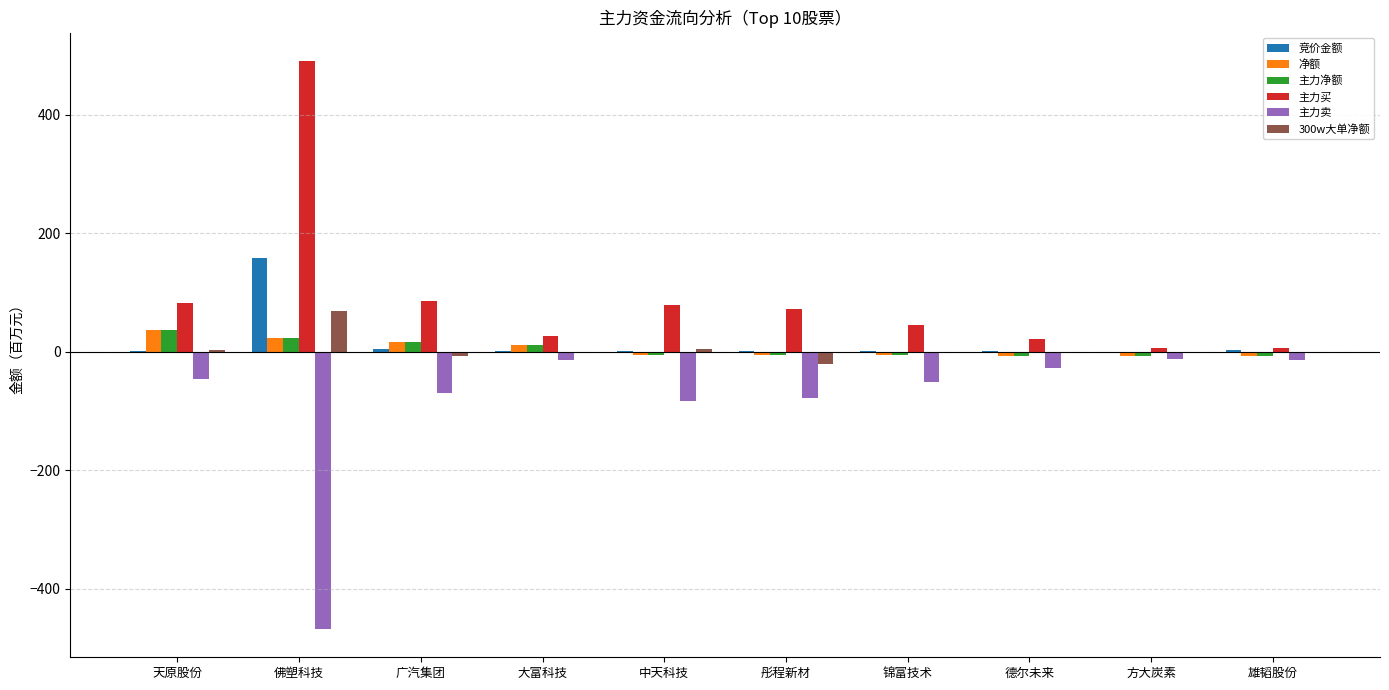

Which series has the largest total across all categories?

主力买